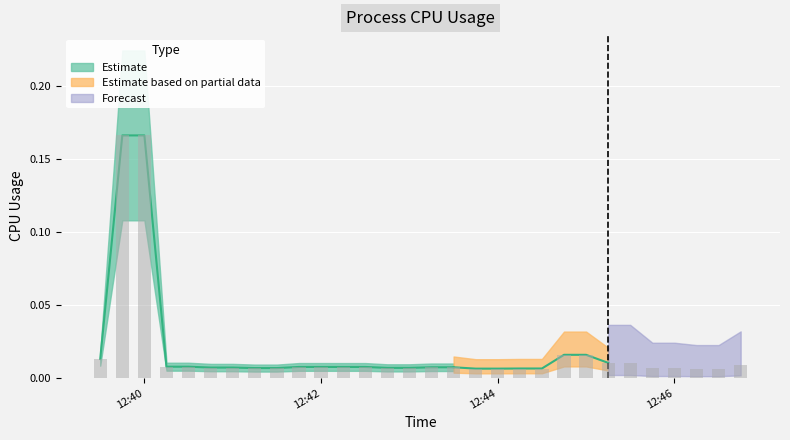

How many bars are there in total?

30